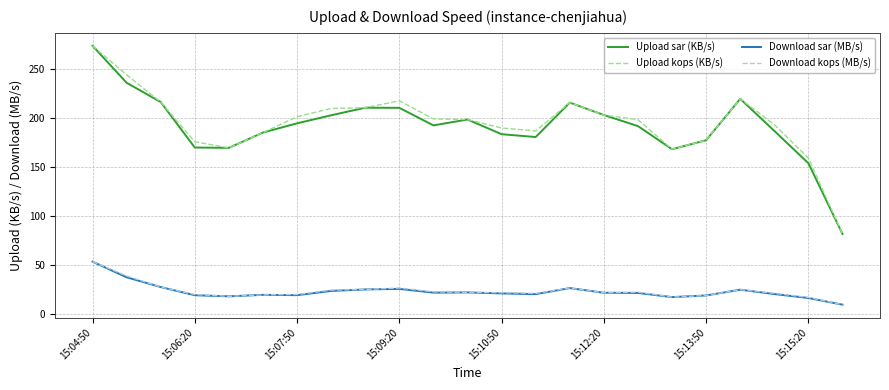

Which series has the widest spread of values?

Upload sar (KB/s)